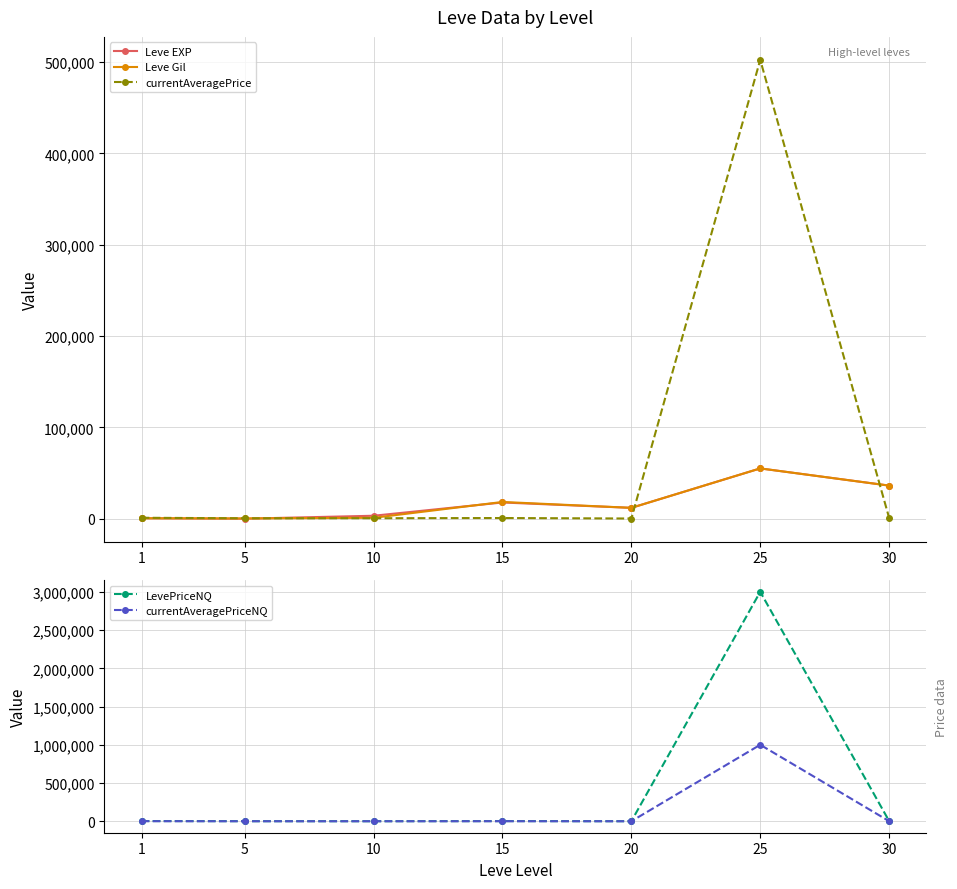

Which has a higher value, 25 or 15?

25